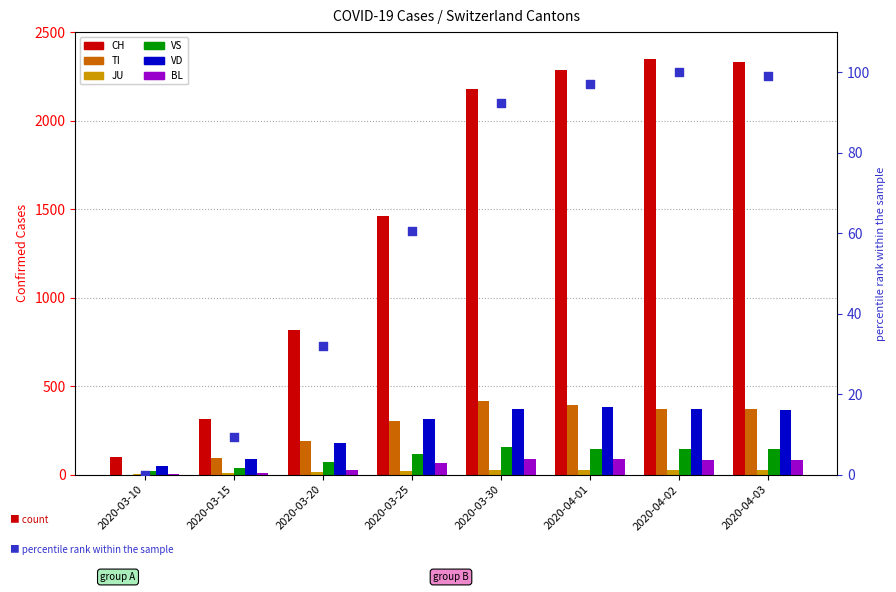

Is the value of TI at 2020-04-03 greater than the value of VS at 2020-03-15?

Yes